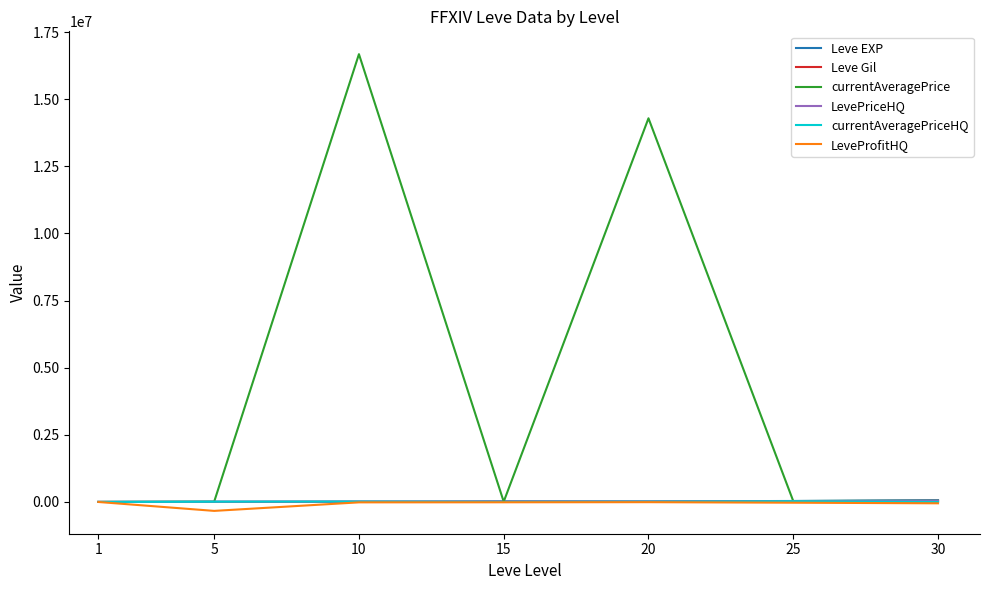

Which series has the largest range (max minus min)?

currentAveragePrice